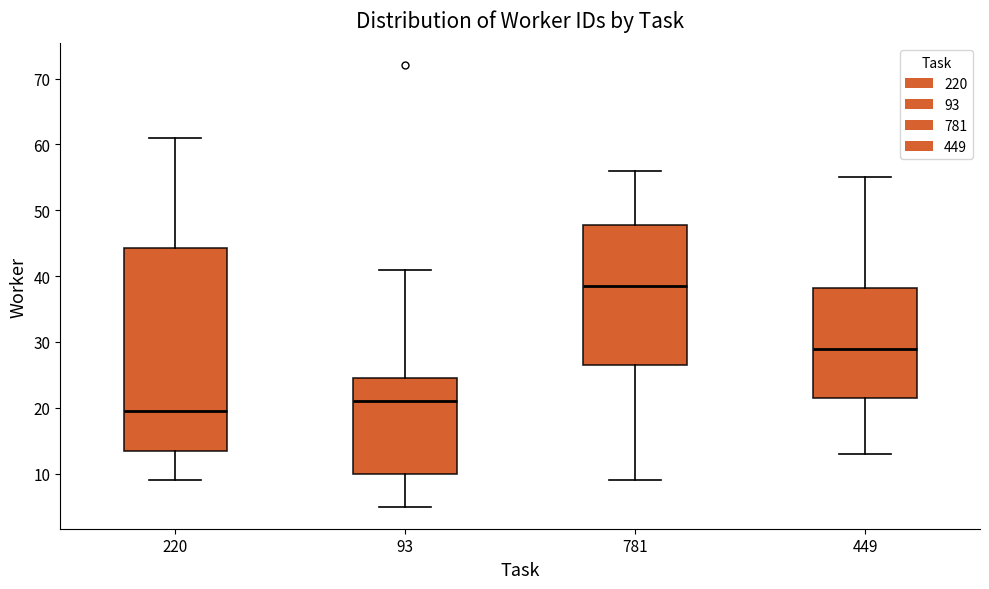

Reading left to right, transcribe this box plot: for each box, give where its median line is, the range the box spans, and where its two whiskers end, as read against the y-axis. The values are not printed on the chart, so give them approximately, as read against the axis.

220: median 20, box 14 to 44, whiskers 9 to 61
93: median 21, box 10 to 25, whiskers 5 to 41
781: median 39, box 27 to 48, whiskers 9 to 56
449: median 29, box 22 to 38, whiskers 13 to 55